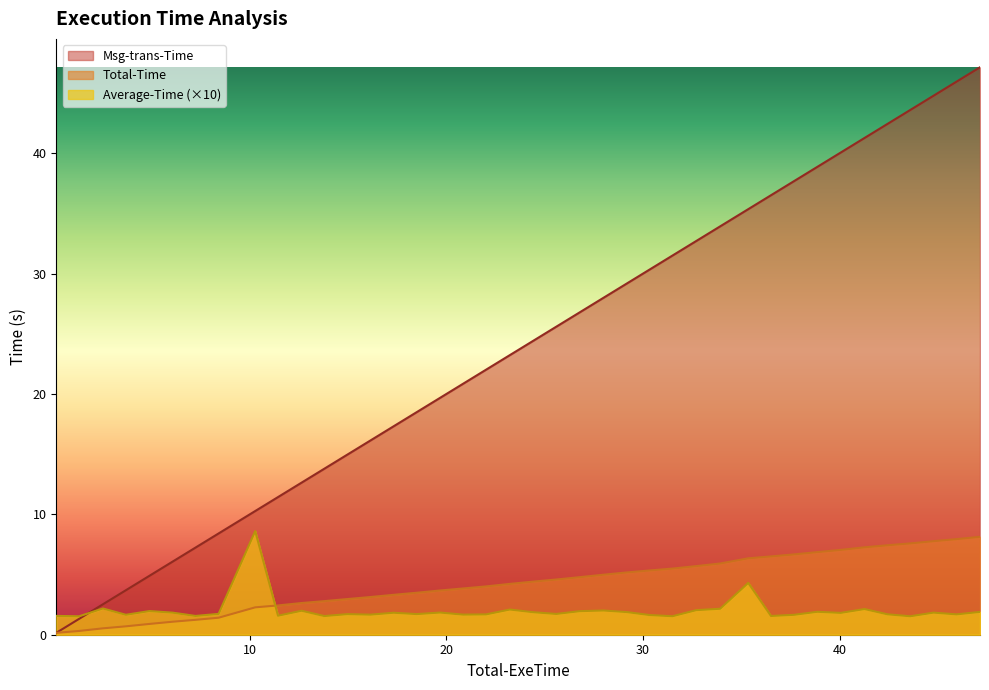

Which series has the widest spread of values?

Msg-trans-Time